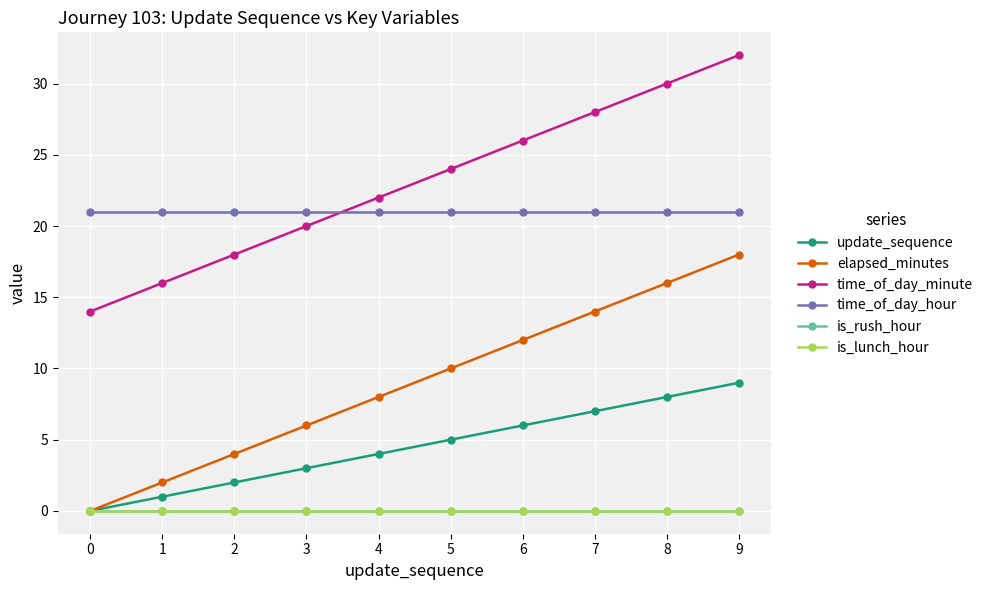

Does the chart have visible grid lines?

Yes